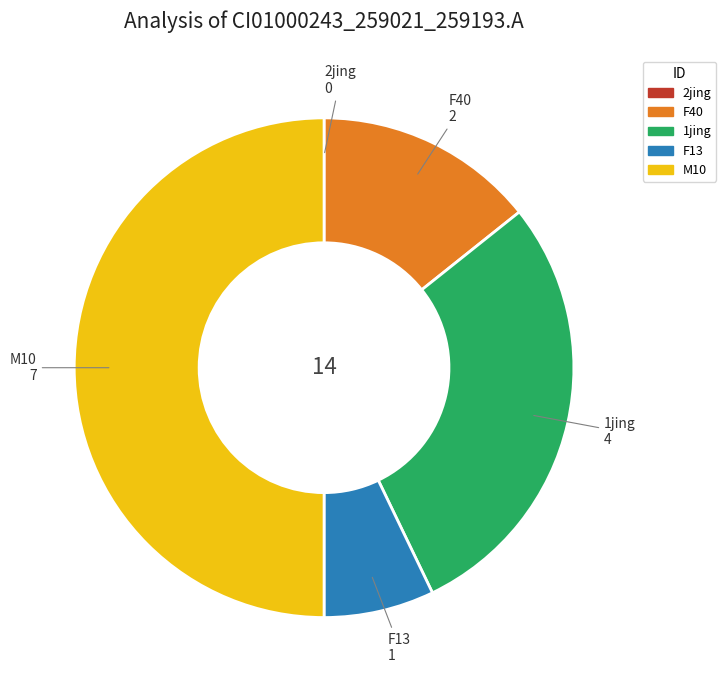

The F13 slice represents 22% of the pie. True or false?

False